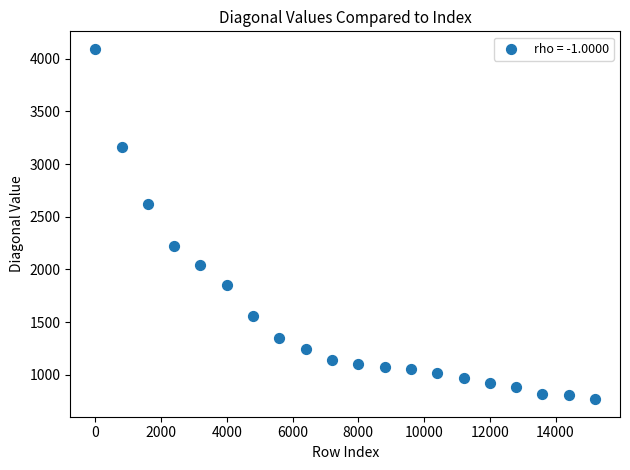

What is the range of Y values (max minus min)?

3328.2